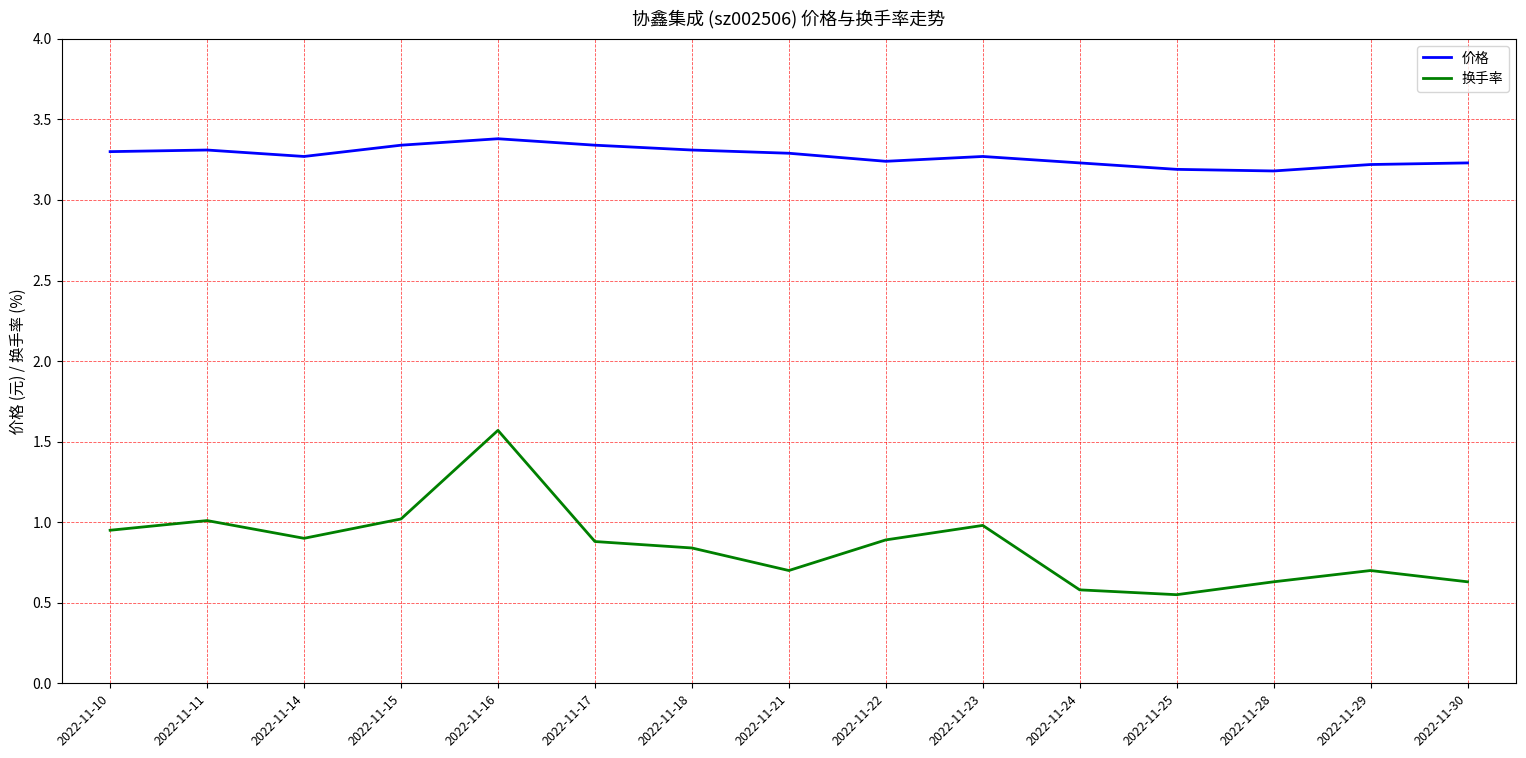

True or false: 价格 has a value of 3.3 at 2022-11-15.

True